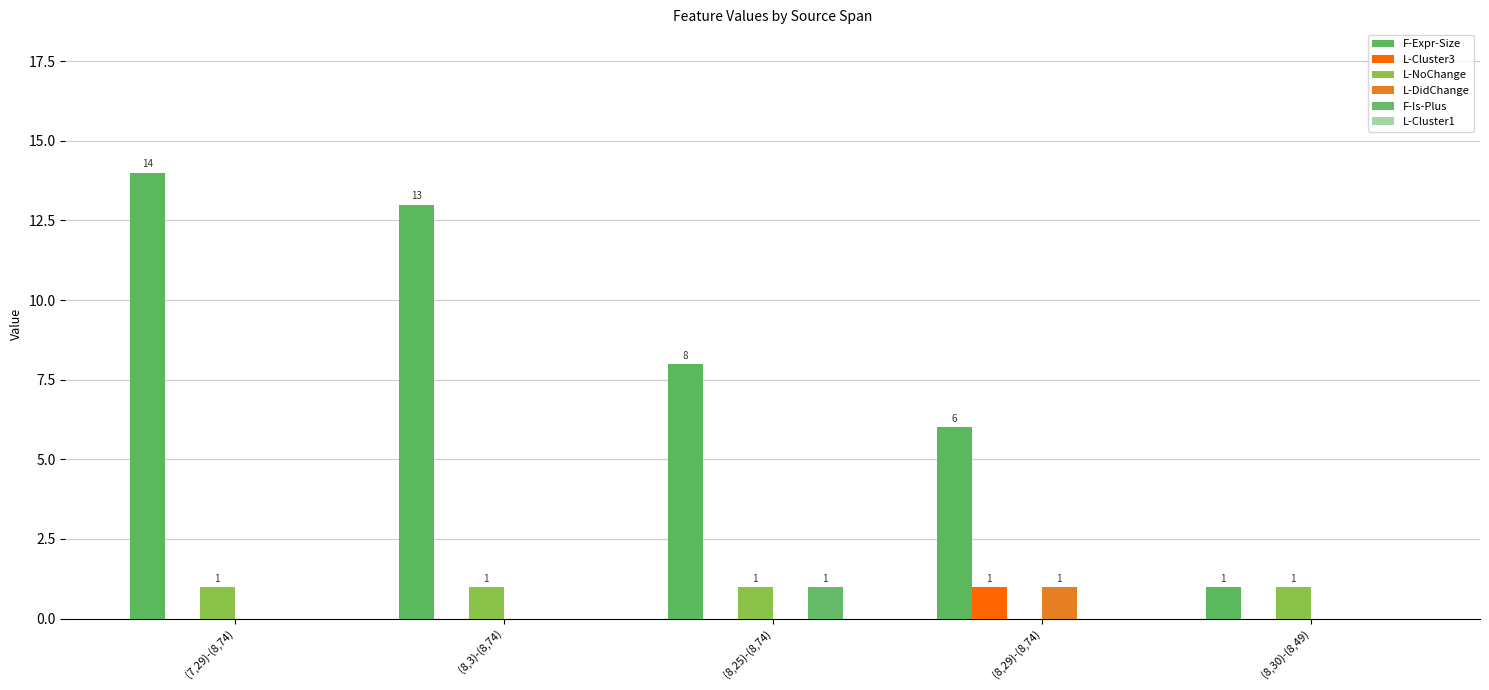

True or false: L-NoChange has a value of 0 at (8,29)-(8,74).

True